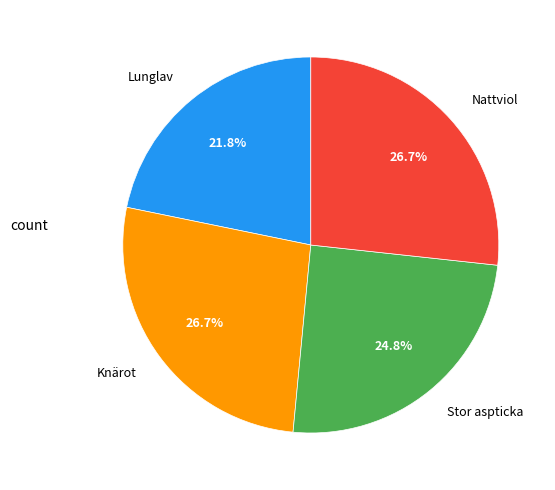

Is it true that Lunglav is 29% of the pie?

False